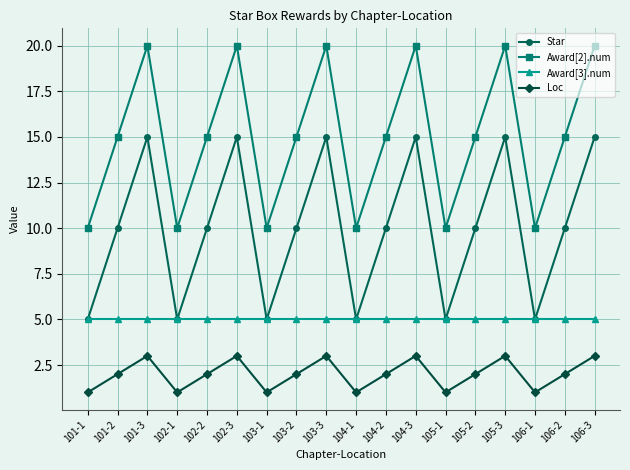

Is it true that Star equals 15 at 106-3?

True